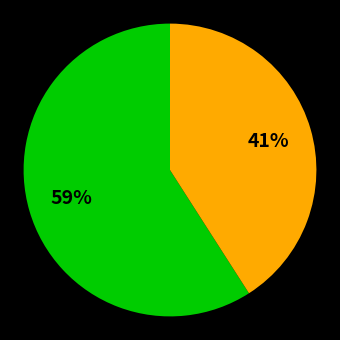

To the nearest percent, what is the average slice percentage?

50%